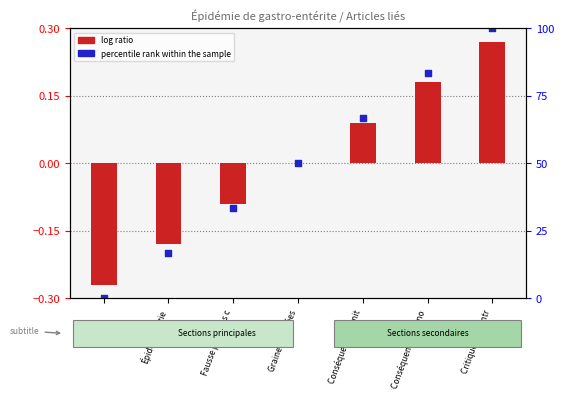

What are all the series names shown in the legend?

log ratio, percentile rank within the sample